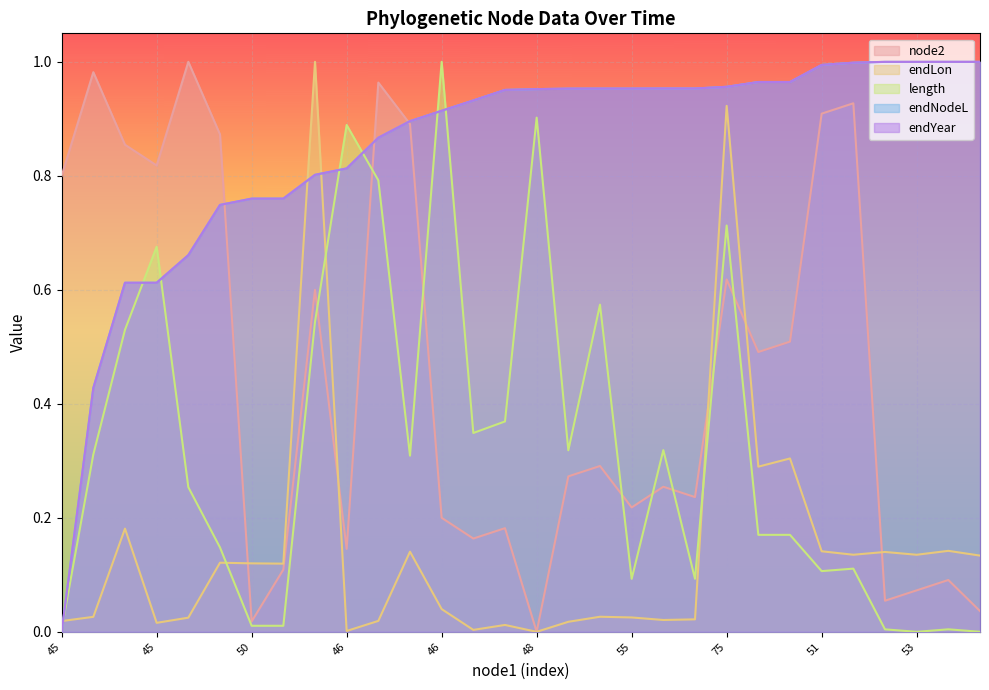

How many categories are shown in the chart?

30